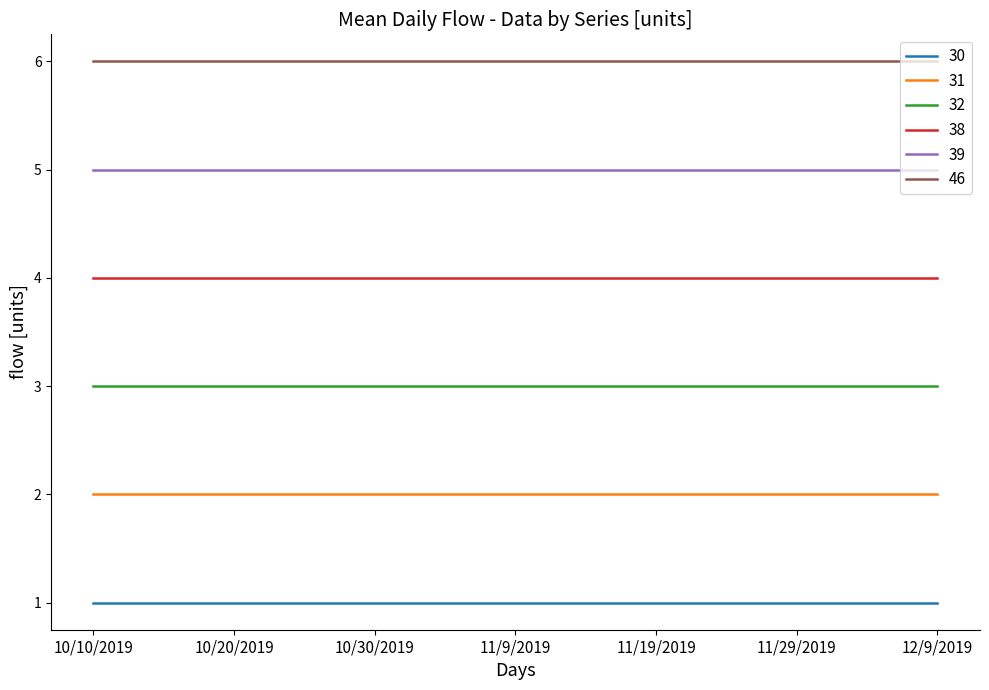

Which series has the largest total across all categories?

46